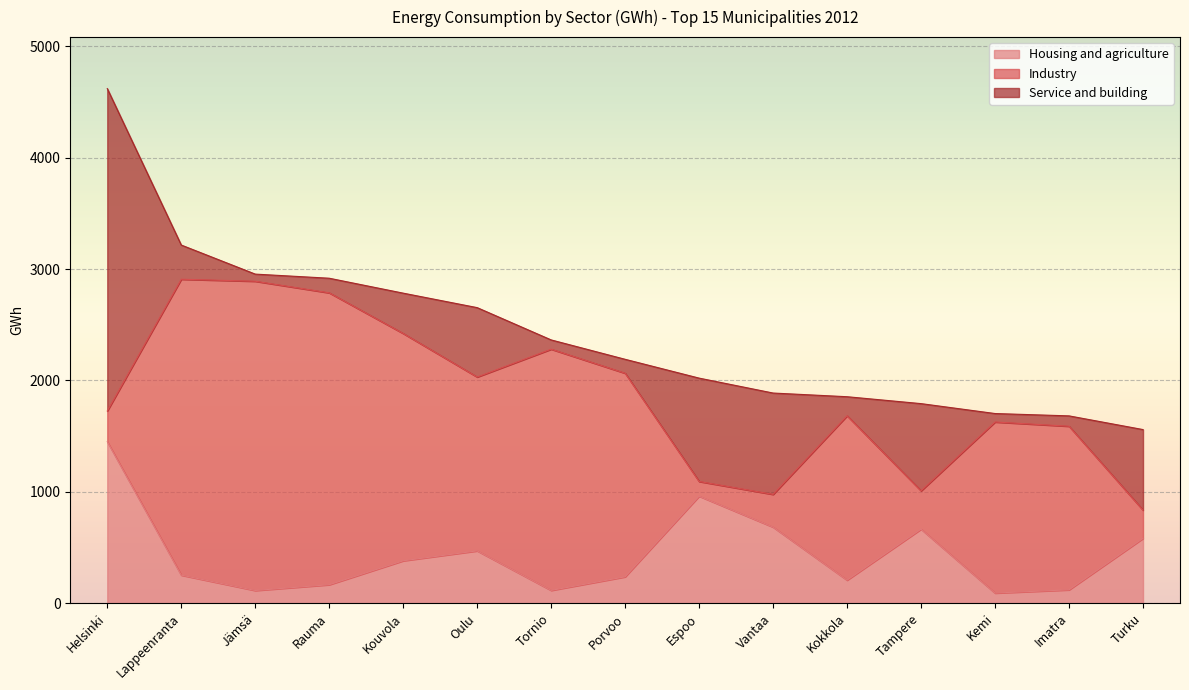

Rank the series at Vantaa from lowest to highest value.

Industry, Housing and agriculture, Service and building